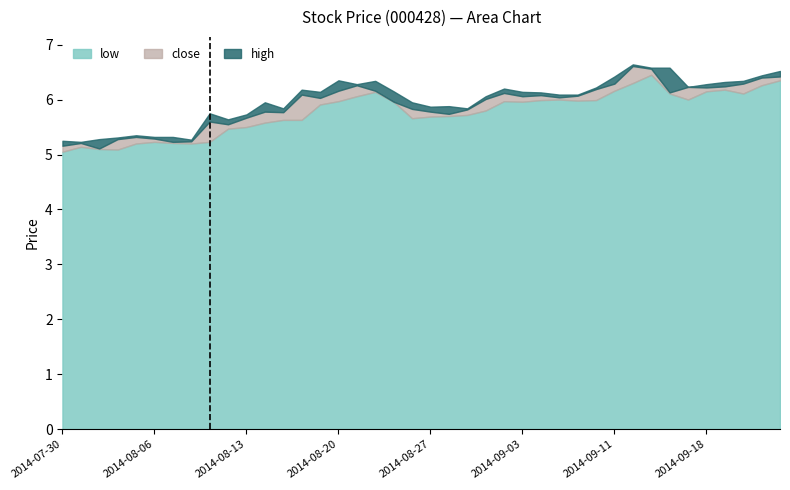

At 2014-08-13, list the series in order from smallest to largest.

low, close, high